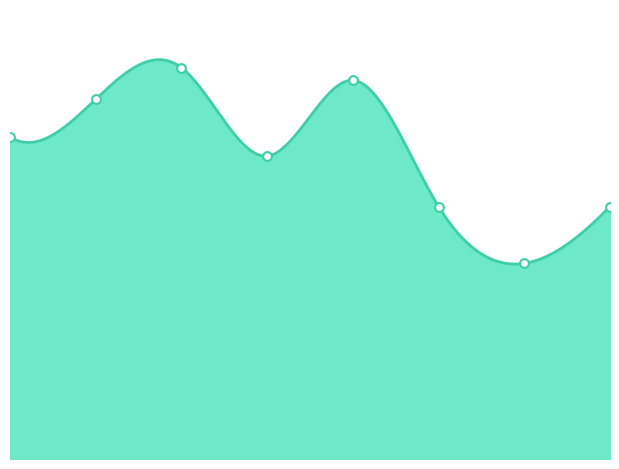

Which has a higher value, 7 or 4?

4